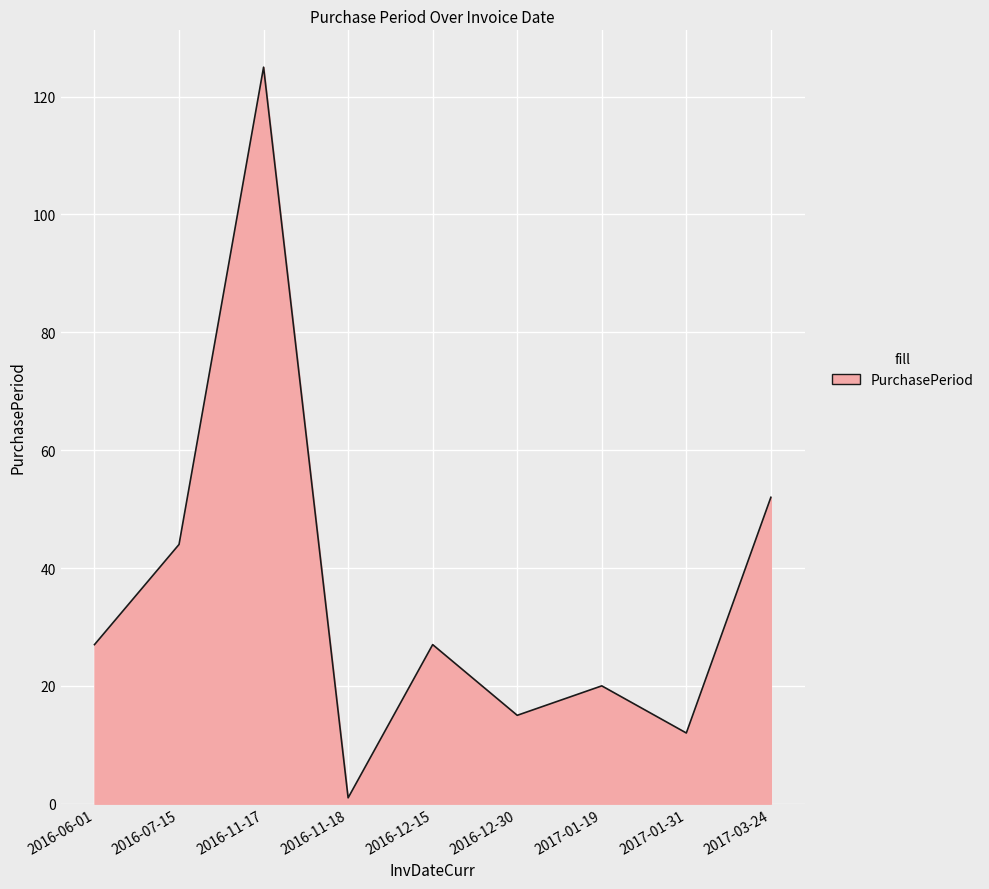

The value at 2016-06-01 is 27. True or false?

True